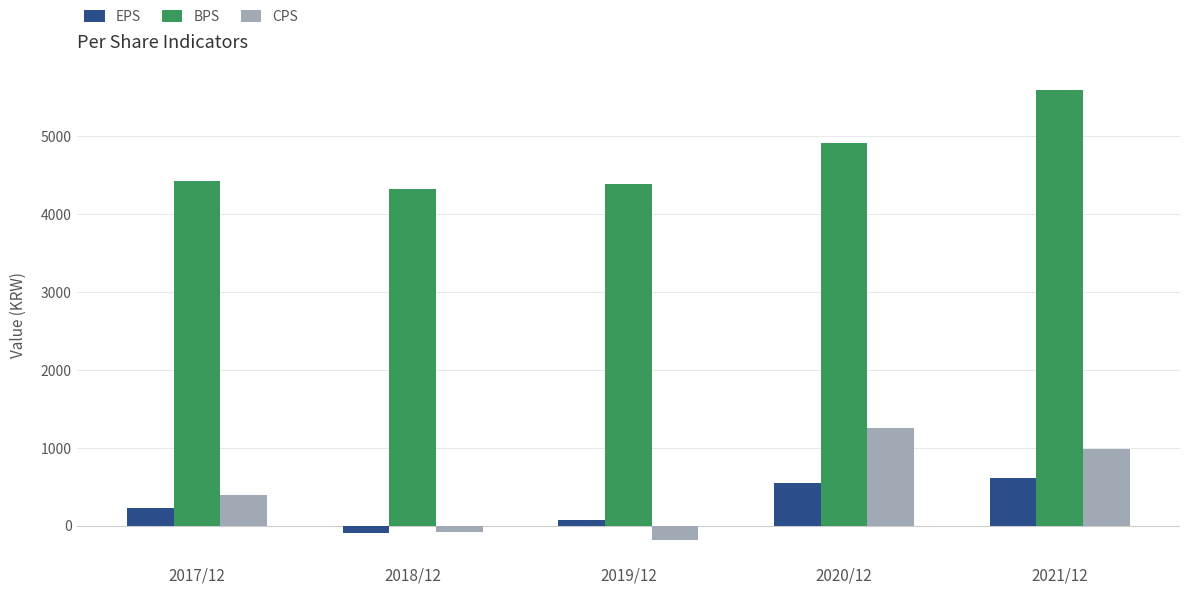

Reading left to right, transcribe all the data shown in this chart.

EPS: 224	-89	78	548	618
BPS: 4423	4329	4383	4921	5602
CPS: 393	-78	-180	1251	979